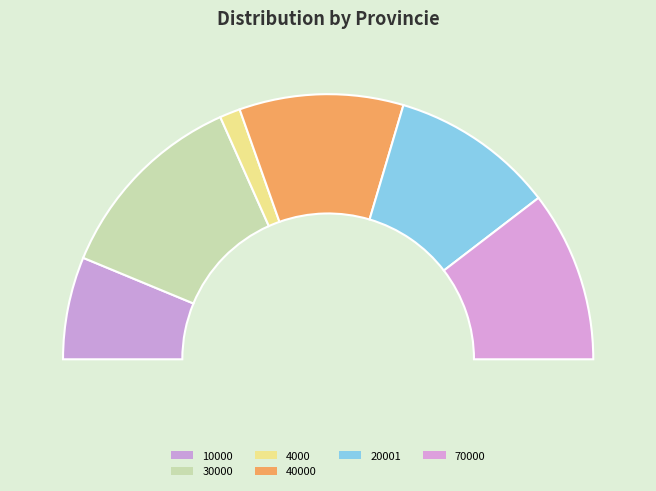

Is there any slice that represents more than half of the pie?

No